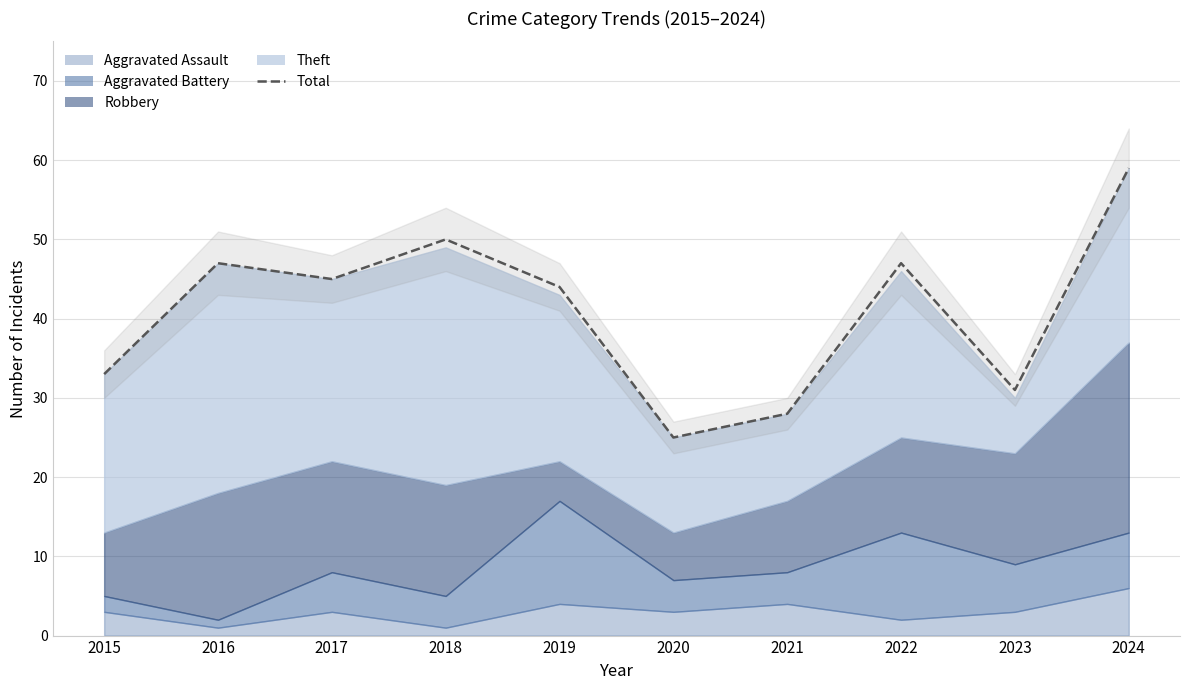

How many lines are shown in the chart?

1